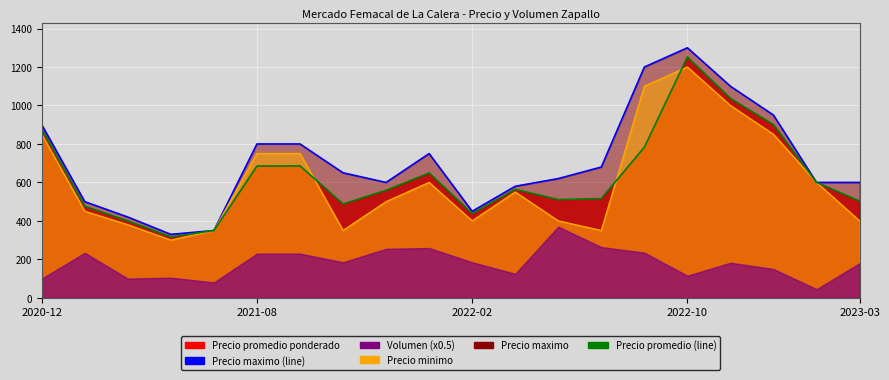

Where is the first local maximum for Precio maximo (line)?

9